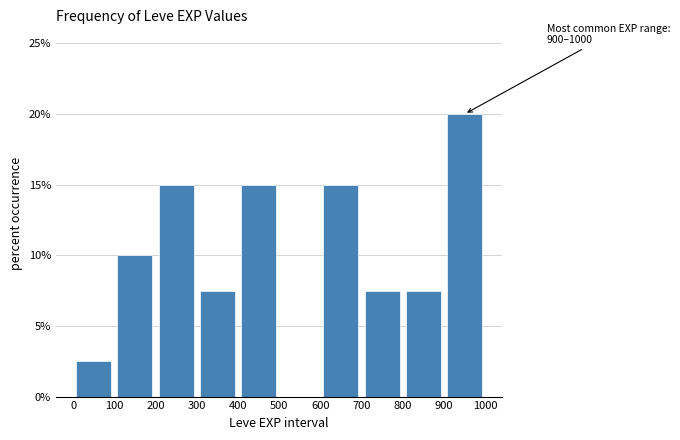

Which range on the x-axis has the tallest bar?

900 to 1000